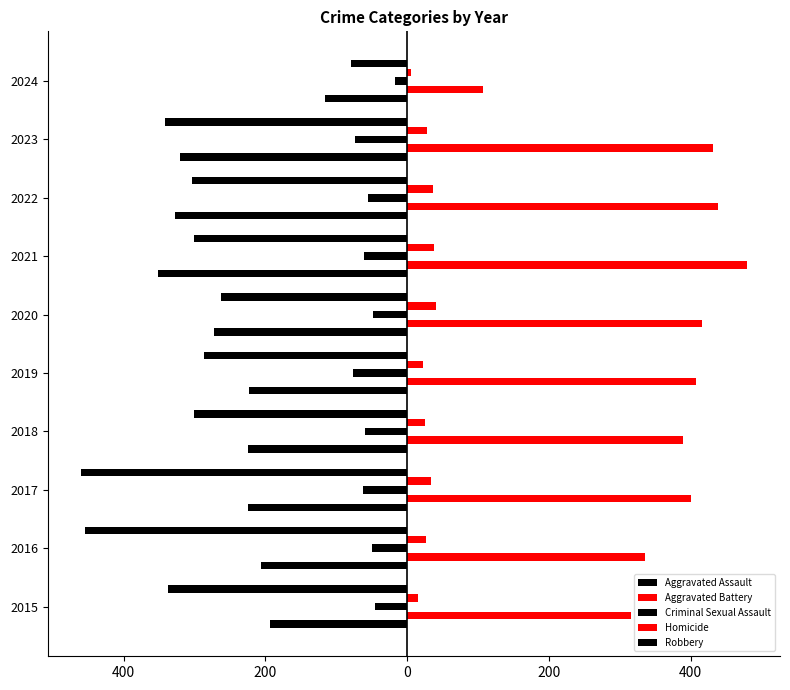

What is the difference between the second highest and second lowest values in the Aggravated Assault series?

133